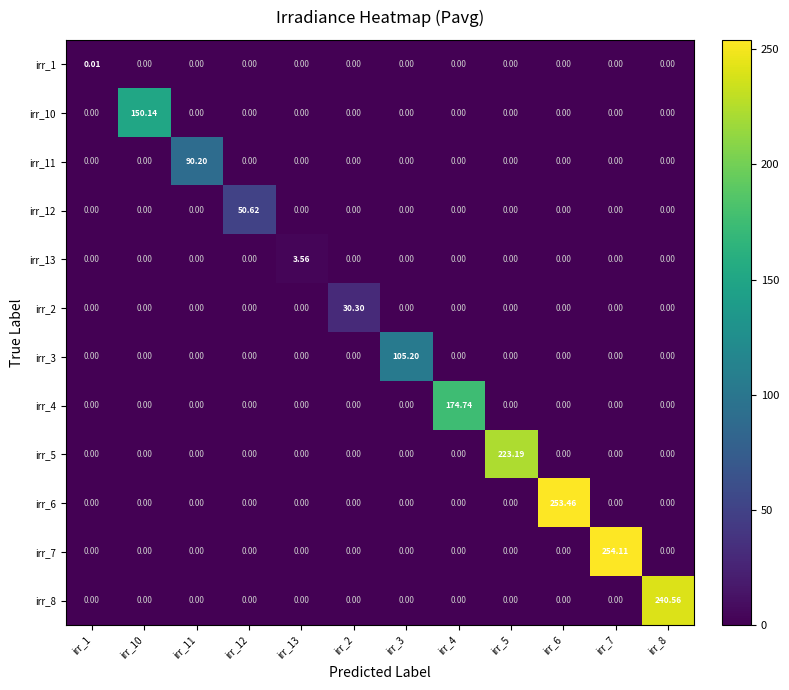

At how many categories does at least one series exceed 193?

4